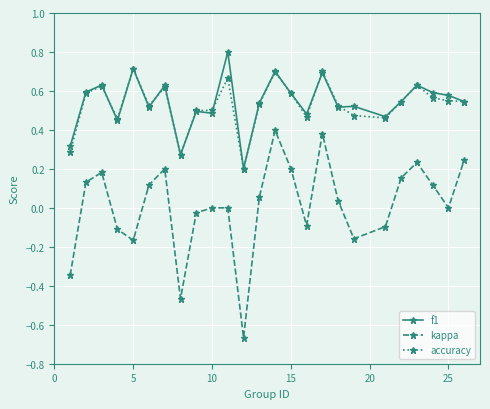

Which series has the widest spread of values?

kappa